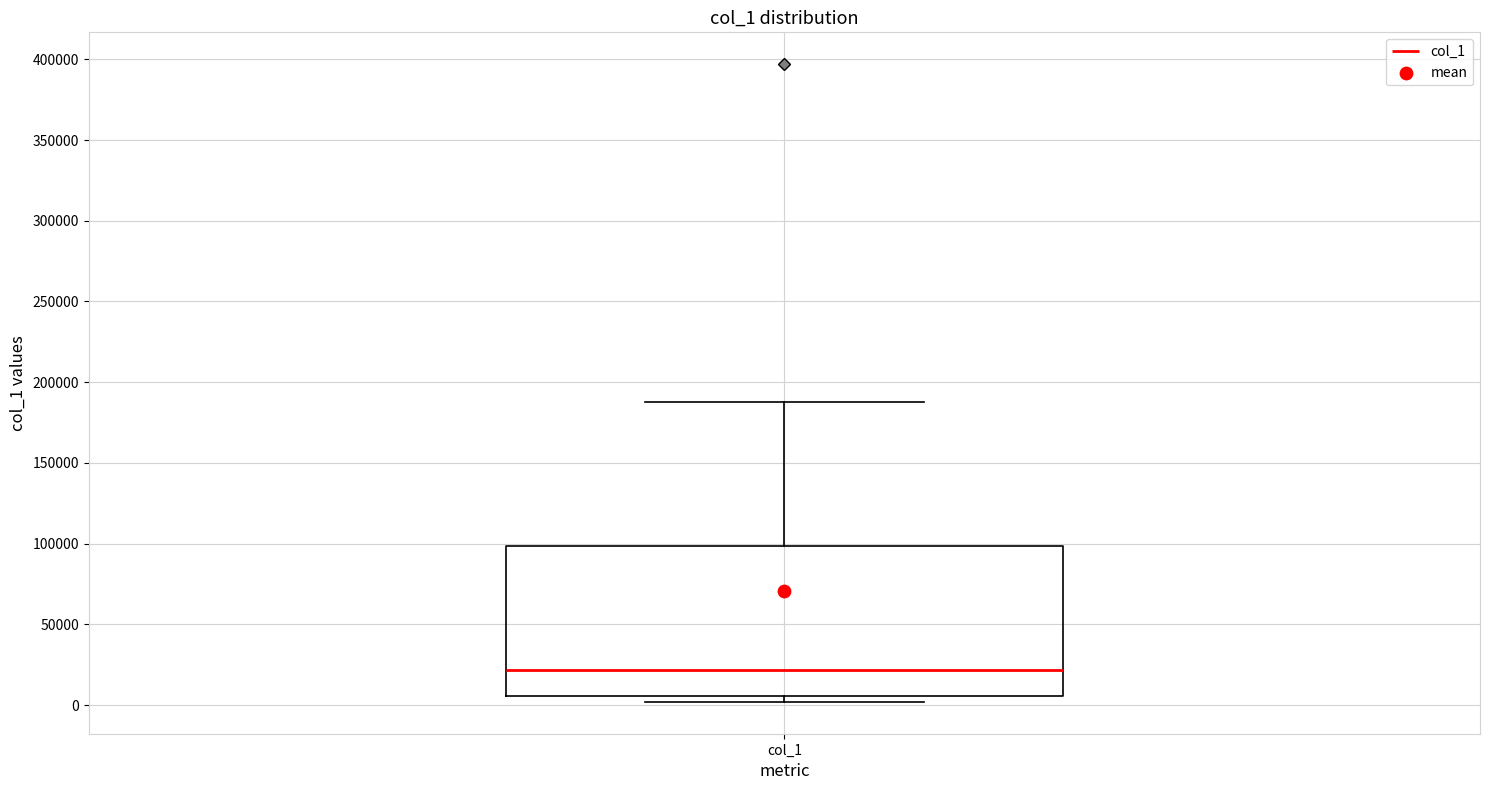

Read this box plot against the y-axis: the position of the median line, the range covered by the box, and the ends of both whiskers. The values are not printed on the chart, so give them approximately, as read against the axis.

median 20000, box 5000 to 100000, whiskers 0 to 190000